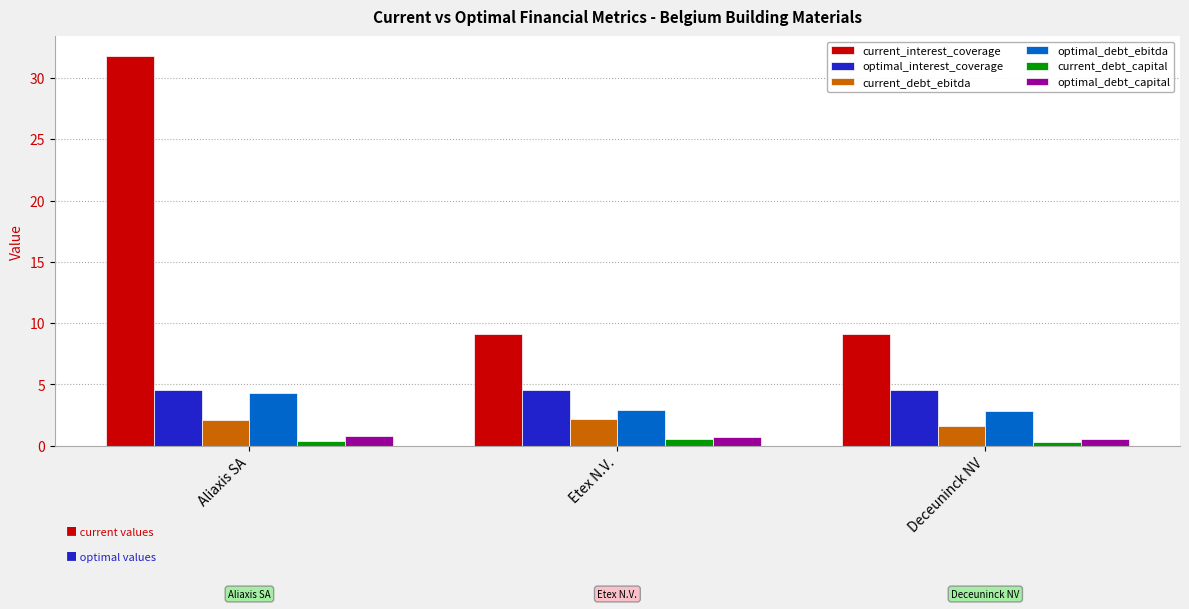

Which series has the widest spread of values?

current_interest_coverage